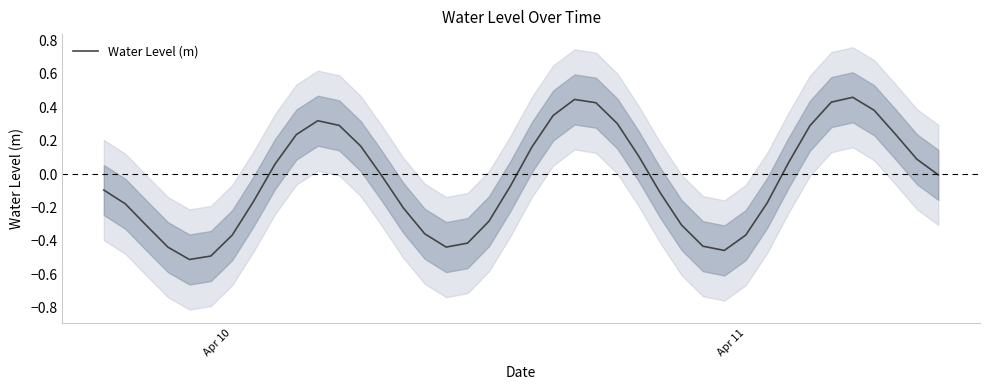

True or false: there are more than 2 points higher than both neighbors.

True